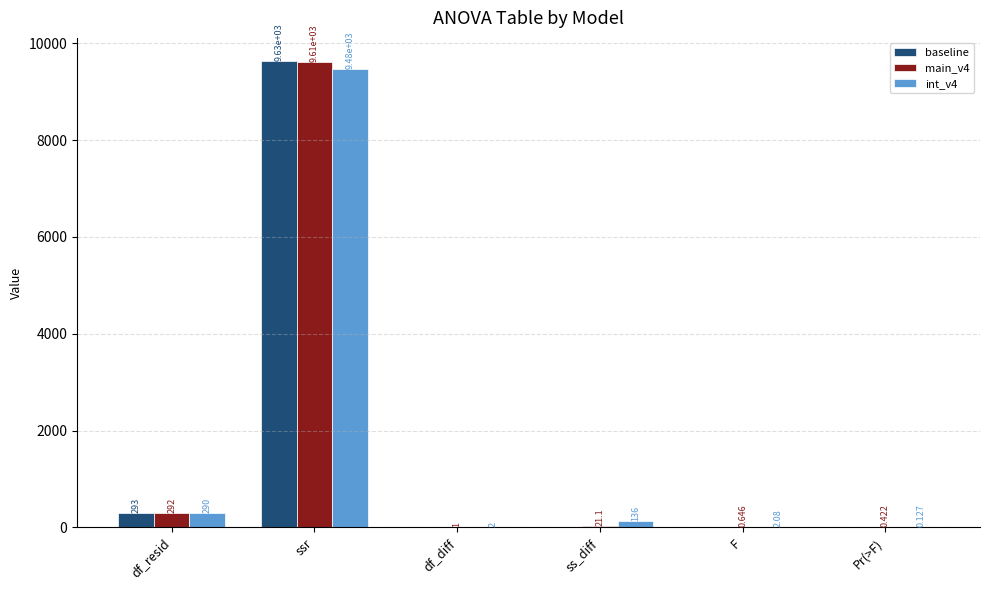

Which category has the highest value in the int_v4 series?

ssr